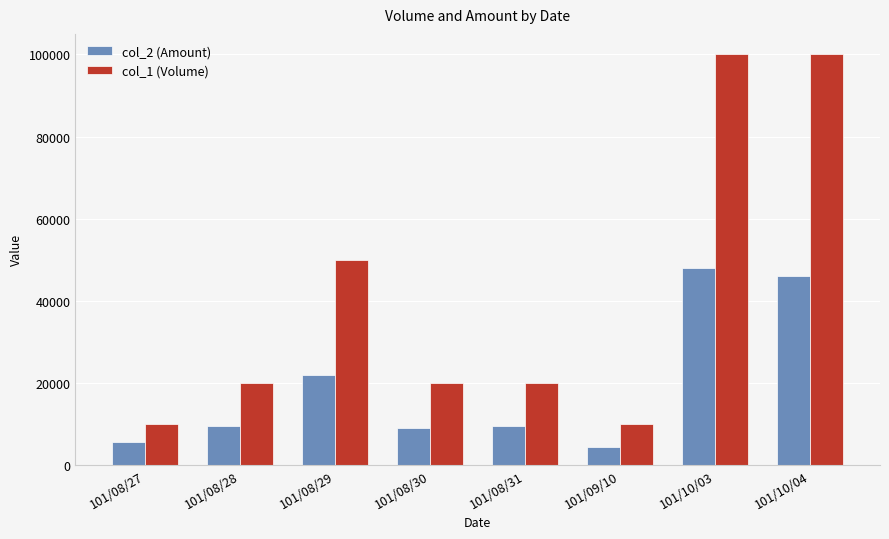

Reading right to left, what are all the values shown in this chart?

col_2 (Amount): 101/10/04=46000	101/10/03=47980	101/09/10=4300	101/08/31=9600	101/08/30=9000	101/08/29=21900	101/08/28=9600	101/08/27=5600
col_1 (Volume): 101/10/04=100000	101/10/03=100000	101/09/10=10000	101/08/31=20000	101/08/30=20000	101/08/29=50000	101/08/28=20000	101/08/27=10000